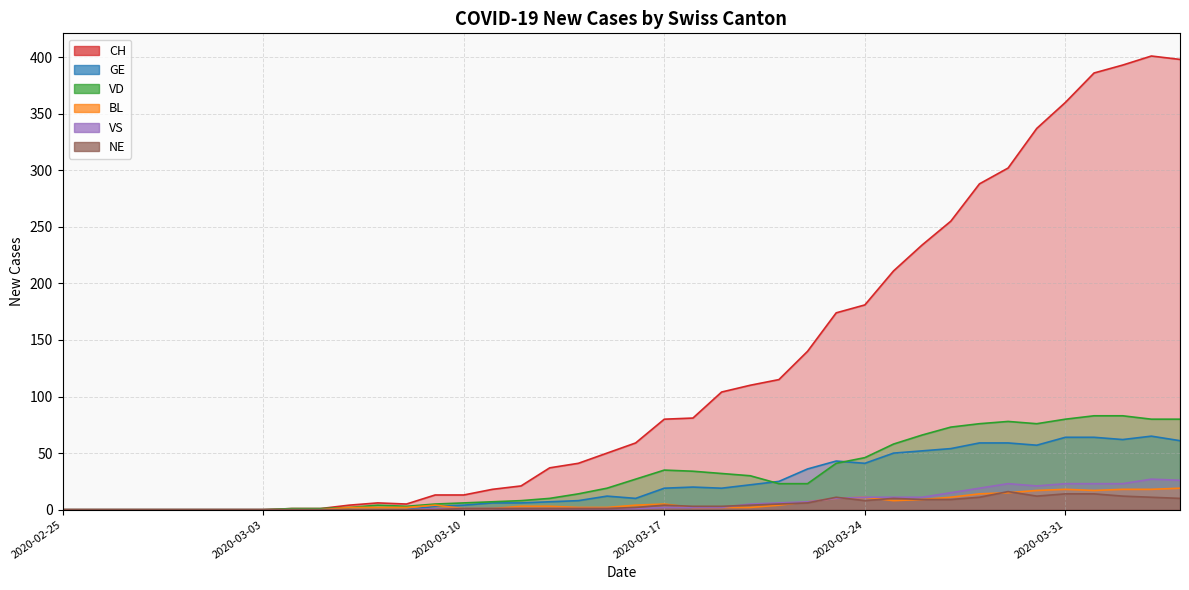

Reading left to right, list all the values displayed in this chart.

CH: 2020-02-25=0	2020-02-26=0	2020-02-27=0	2020-02-28=0	2020-02-29=0	2020-03-01=0	2020-03-02=0	2020-03-03=0	2020-03-04=1	2020-03-05=1	2020-03-06=4	2020-03-07=6	2020-03-08=5	2020-03-09=13	2020-03-10=13	2020-03-11=18	2020-03-12=21	2020-03-13=37	2020-03-14=41	2020-03-15=50	2020-03-16=59	2020-03-17=80	2020-03-18=81	2020-03-19=104	2020-03-20=110	2020-03-21=115	2020-03-22=140	2020-03-23=174	2020-03-24=181	2020-03-25=211	2020-03-26=234	2020-03-27=255	2020-03-28=288	2020-03-29=302	2020-03-30=337	2020-03-31=360	2020-04-01=386	2020-04-02=393	2020-04-03=401	2020-04-04=398
GE: 2020-02-25=0	2020-02-26=0	2020-02-27=0	2020-02-28=0	2020-02-29=0	2020-03-01=0	2020-03-02=0	2020-03-03=0	2020-03-04=0	2020-03-05=0	2020-03-06=0	2020-03-07=0	2020-03-08=0	2020-03-09=3	2020-03-10=4	2020-03-11=6	2020-03-12=6	2020-03-13=7	2020-03-14=8	2020-03-15=12	2020-03-16=10	2020-03-17=19	2020-03-18=20	2020-03-19=19	2020-03-20=22	2020-03-21=25	2020-03-22=36	2020-03-23=43	2020-03-24=41	2020-03-25=50	2020-03-26=52	2020-03-27=54	2020-03-28=59	2020-03-29=59	2020-03-30=57	2020-03-31=64	2020-04-01=64	2020-04-02=62	2020-04-03=65	2020-04-04=61
VD: 2020-02-25=0	2020-02-26=0	2020-02-27=0	2020-02-28=0	2020-02-29=0	2020-03-01=0	2020-03-02=0	2020-03-03=0	2020-03-04=1	2020-03-05=1	2020-03-06=2	2020-03-07=4	2020-03-08=3	2020-03-09=5	2020-03-10=6	2020-03-11=7	2020-03-12=8	2020-03-13=10	2020-03-14=14	2020-03-15=19	2020-03-16=27	2020-03-17=35	2020-03-18=34	2020-03-19=32	2020-03-20=30	2020-03-21=23	2020-03-22=23	2020-03-23=41	2020-03-24=46	2020-03-25=58	2020-03-26=66	2020-03-27=73	2020-03-28=76	2020-03-29=78	2020-03-30=76	2020-03-31=80	2020-04-01=83	2020-04-02=83	2020-04-03=80	2020-04-04=80
BL: 2020-02-25=0	2020-02-26=0	2020-02-27=0	2020-02-28=0	2020-02-29=0	2020-03-01=0	2020-03-02=0	2020-03-03=0	2020-03-04=0	2020-03-05=0	2020-03-06=2	2020-03-07=2	2020-03-08=2	2020-03-09=4	2020-03-10=1	2020-03-11=1	2020-03-12=3	2020-03-13=3	2020-03-14=2	2020-03-15=2	2020-03-16=4	2020-03-17=5	2020-03-18=2	2020-03-19=2	2020-03-20=2	2020-03-21=4	2020-03-22=7	2020-03-23=10	2020-03-24=11	2020-03-25=8	2020-03-26=9	2020-03-27=11	2020-03-28=14	2020-03-29=15	2020-03-30=17	2020-03-31=18	2020-04-01=17	2020-04-02=18	2020-04-03=18	2020-04-04=19
VS: 2020-02-25=0	2020-02-26=0	2020-02-27=0	2020-02-28=0	2020-02-29=0	2020-03-01=0	2020-03-02=0	2020-03-03=0	2020-03-04=0	2020-03-05=0	2020-03-06=0	2020-03-07=0	2020-03-08=0	2020-03-09=1	2020-03-10=1	2020-03-11=1	2020-03-12=1	2020-03-13=1	2020-03-14=1	2020-03-15=1	2020-03-16=1	2020-03-17=2	2020-03-18=2	2020-03-19=2	2020-03-20=5	2020-03-21=6	2020-03-22=7	2020-03-23=10	2020-03-24=11	2020-03-25=11	2020-03-26=11	2020-03-27=15	2020-03-28=19	2020-03-29=23	2020-03-30=21	2020-03-31=23	2020-04-01=23	2020-04-02=23	2020-04-03=27	2020-04-04=26
NE: 2020-02-25=0	2020-02-26=0	2020-02-27=0	2020-02-28=0	2020-02-29=0	2020-03-01=0	2020-03-02=0	2020-03-03=0	2020-03-04=0	2020-03-05=0	2020-03-06=0	2020-03-07=0	2020-03-08=0	2020-03-09=0	2020-03-10=1	2020-03-11=1	2020-03-12=1	2020-03-13=1	2020-03-14=1	2020-03-15=1	2020-03-16=2	2020-03-17=4	2020-03-18=3	2020-03-19=3	2020-03-20=4	2020-03-21=5	2020-03-22=6	2020-03-23=11	2020-03-24=8	2020-03-25=10	2020-03-26=9	2020-03-27=9	2020-03-28=11	2020-03-29=16	2020-03-30=12	2020-03-31=14	2020-04-01=14	2020-04-02=12	2020-04-03=11	2020-04-04=10